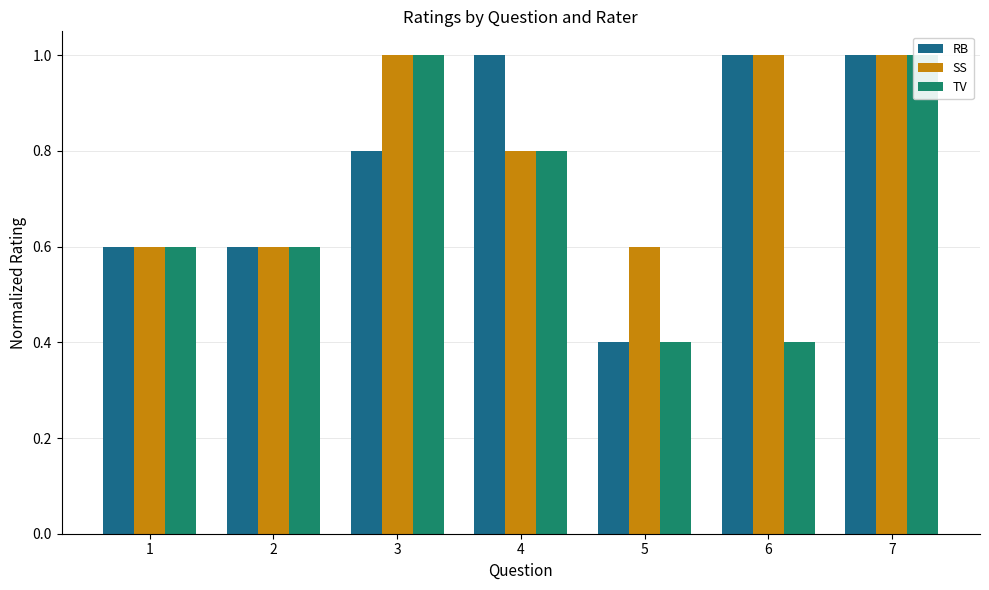

What is the sum of the TV values at 5 and 1?

1.0